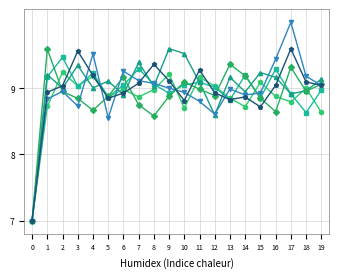

What is the difference between the highest and lowest values at 5?

0.6